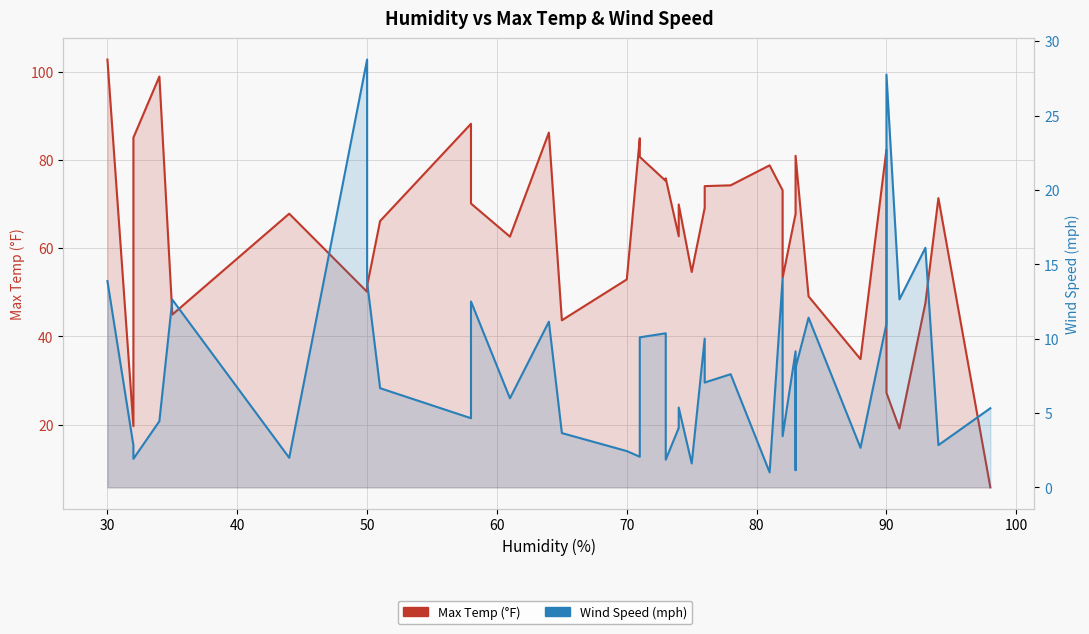

What is the lowest value of the Max Temp (°F) series?

5.8